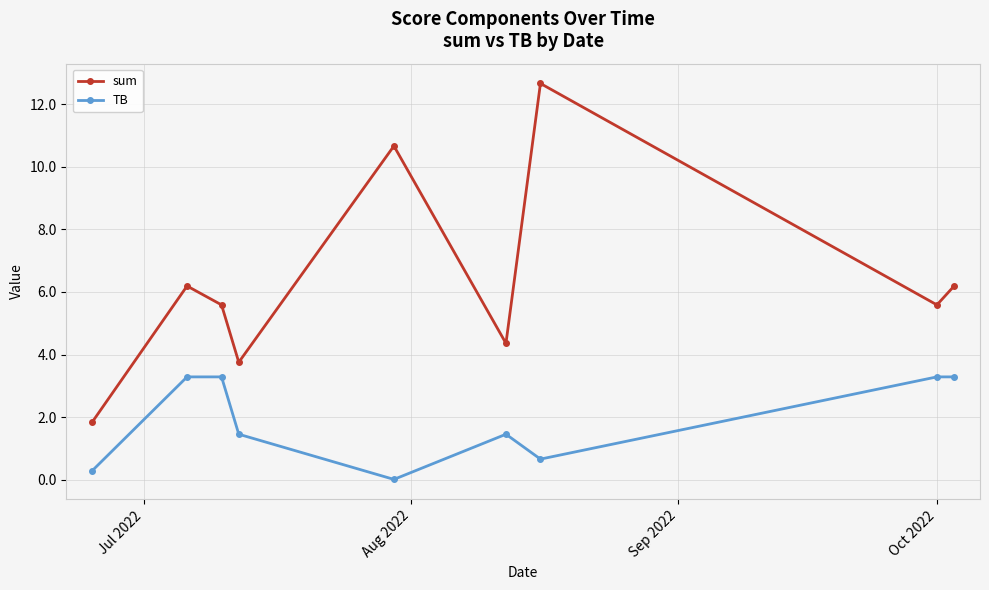

How many series are shown in this chart?

2